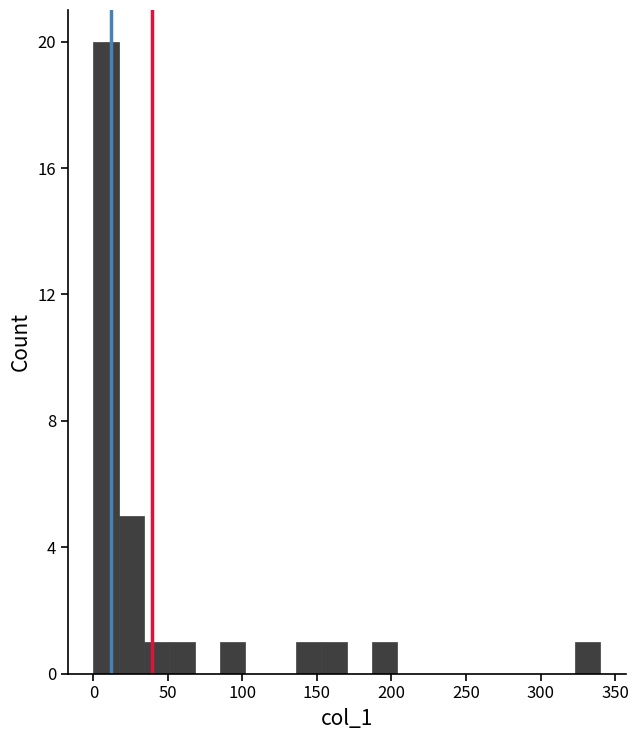

Read against the x-axis, roughly where is the centre of the tallest bar?

10